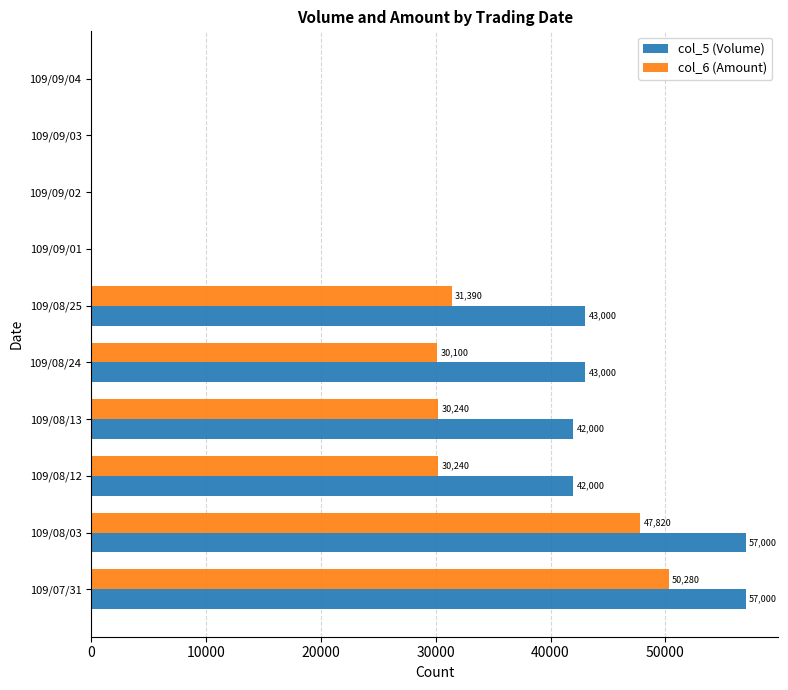

The value of col_6 (Amount) at 109/08/12 is 30240. True or false?

True